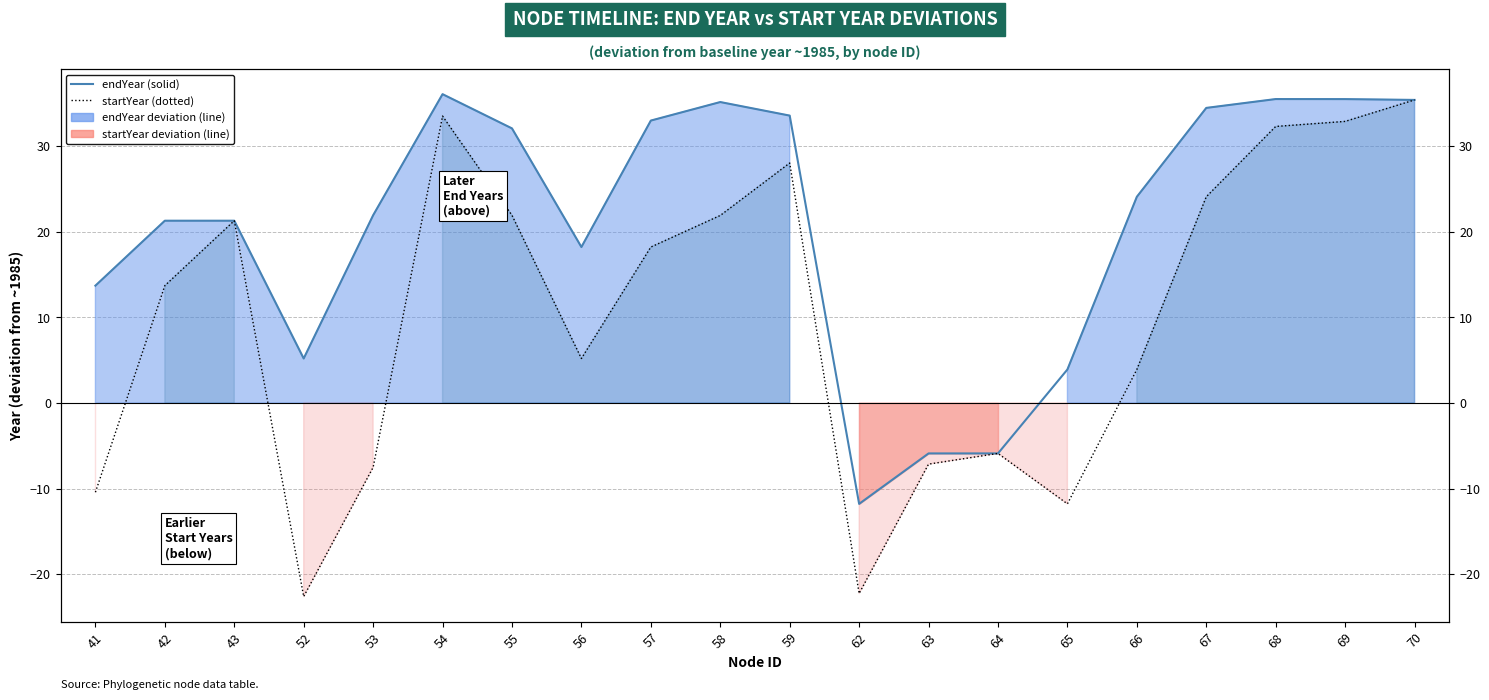

Which series has the largest total across all categories?

endYear (line)